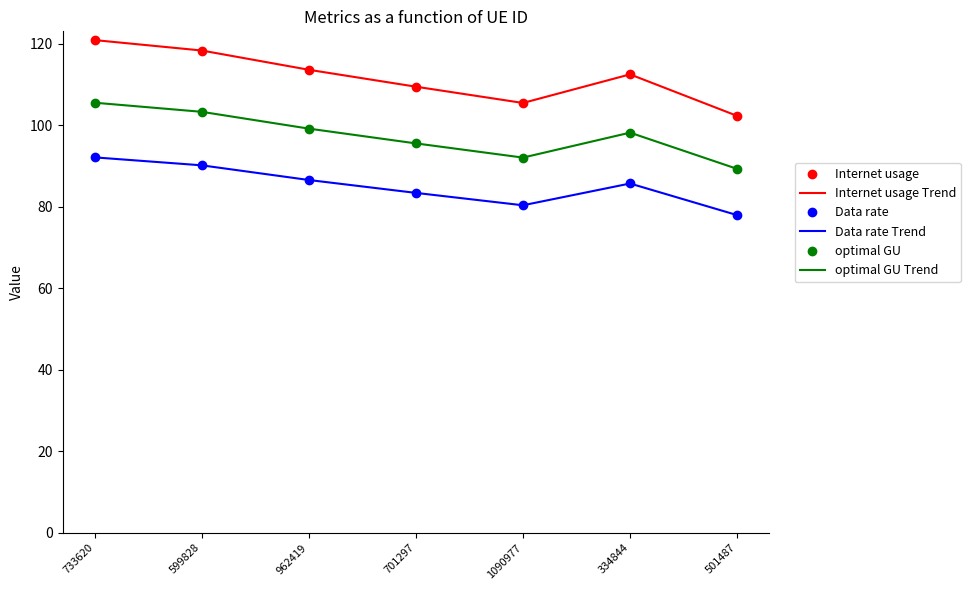

True or false: Internet usage and optimal GU intersect in this chart.

False